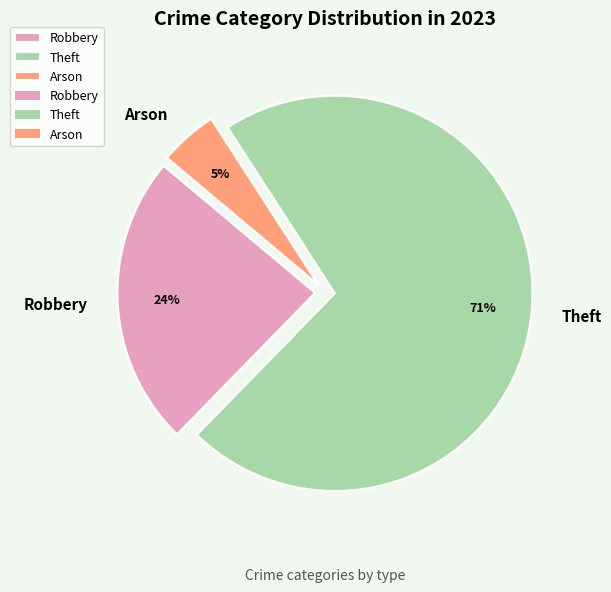

To the nearest percent, what is the difference between the Robbery and Arson slice percentages?

19%